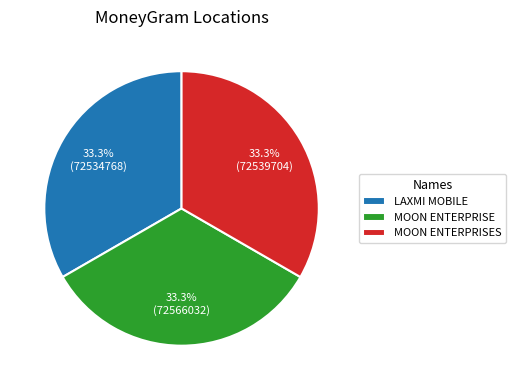

Does MOON ENTERPRISES account for over 50% of the chart?

No